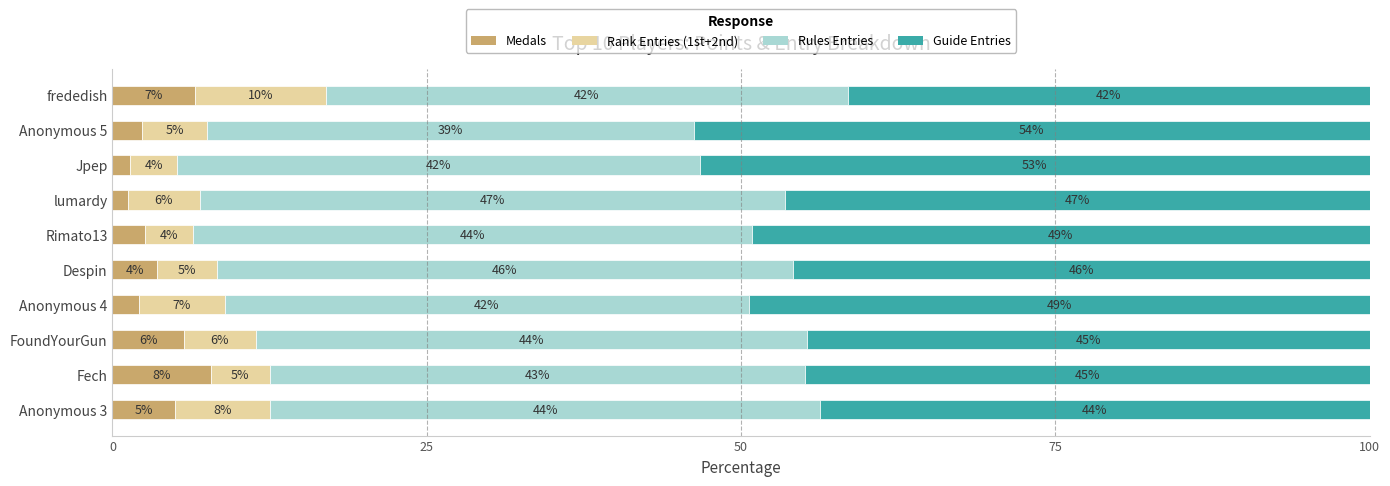

What is the sum of all Medals values?

38.3